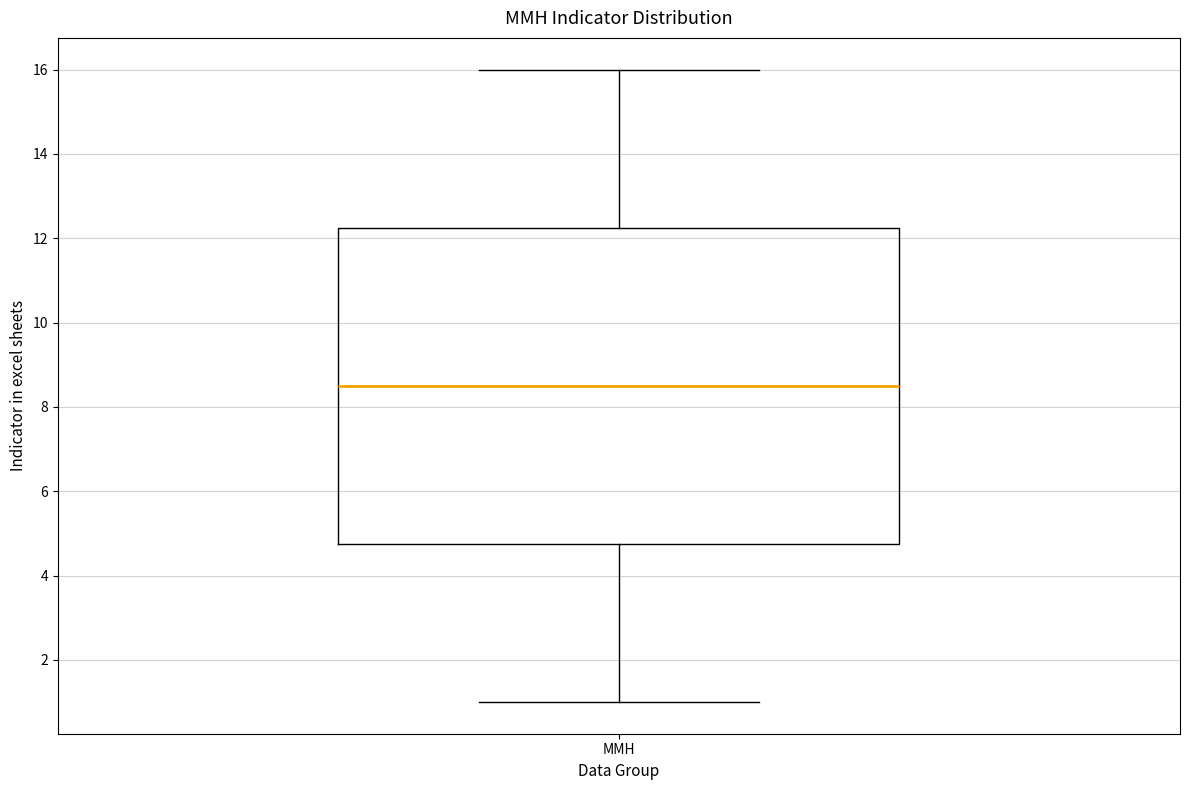

Read this box plot against the y-axis: the position of the median line, the range covered by the box, and the ends of both whiskers. The values are not printed on the chart, so give them approximately, as read against the axis.

median 8.6, box 4.8 to 12.2, whiskers 1.0 to 16.0